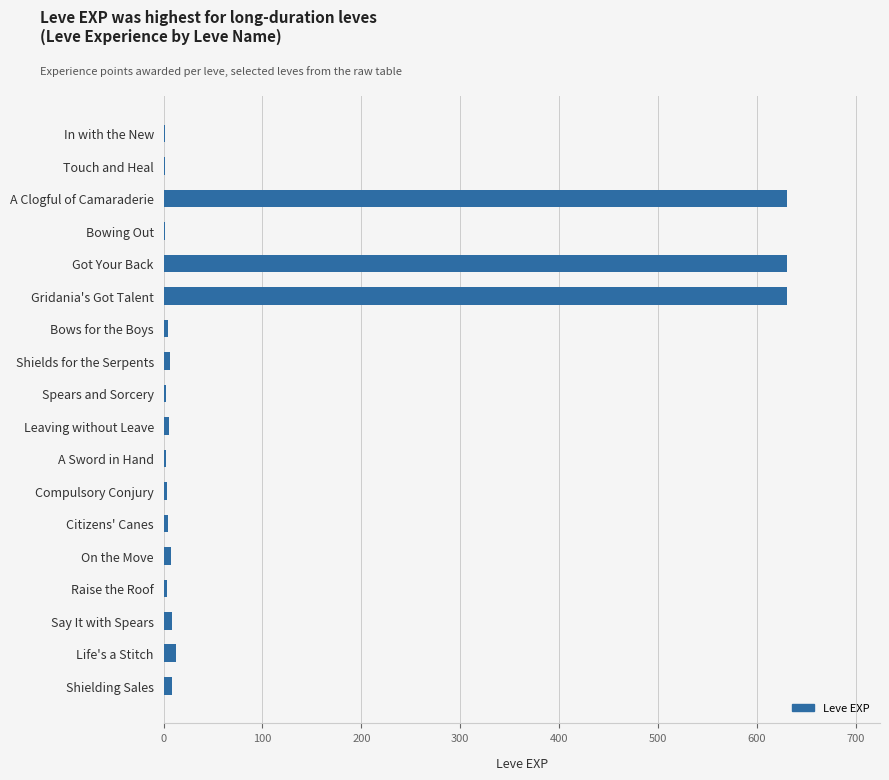

What is the greatest value displayed?

630